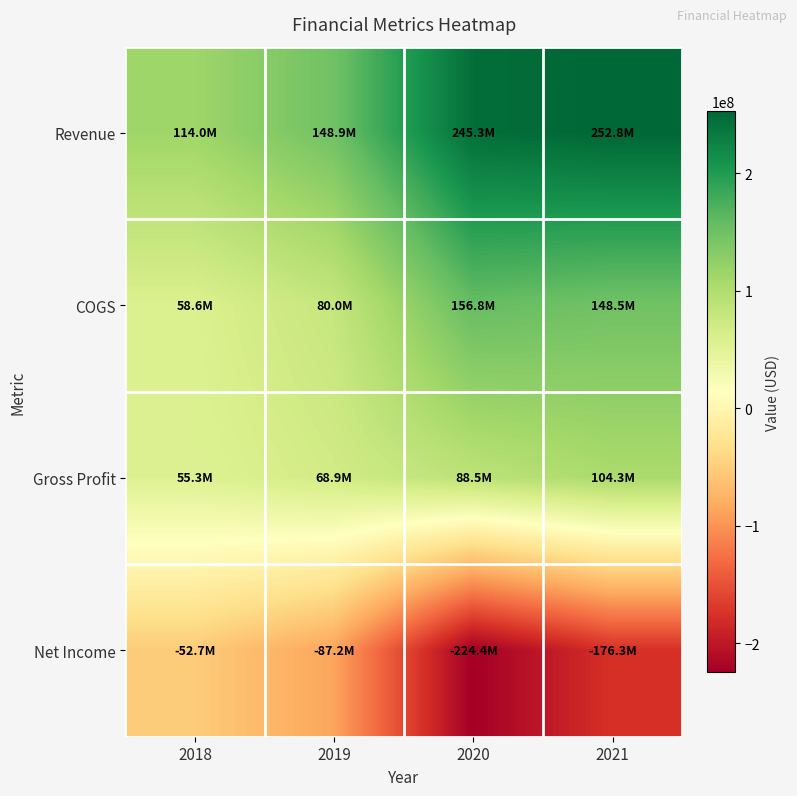

What is the minimum value shown in the chart?

-224432000